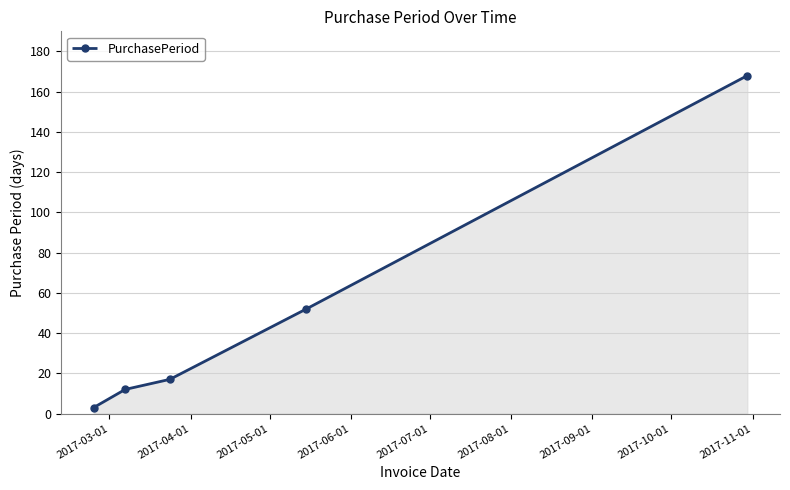

True or false: there are more than 0 points higher than both neighbors.

False